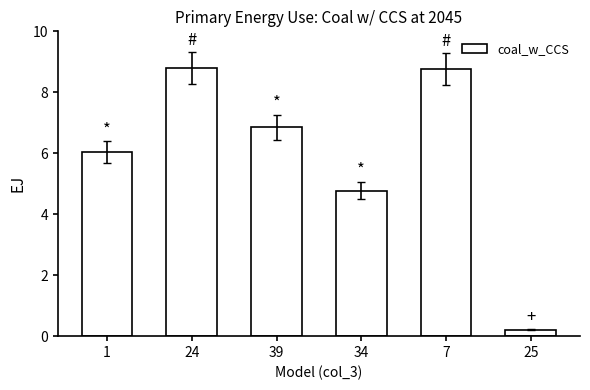

What is the sum of the values at 1 and 7?

14.8